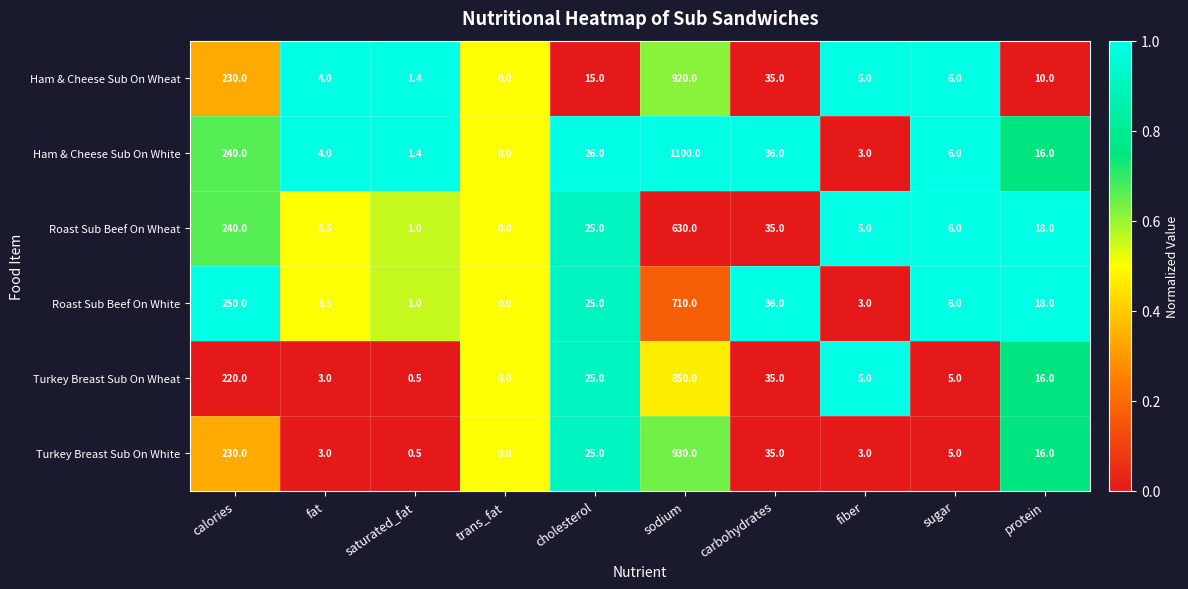

What is the difference between the second highest and second lowest values in the Turkey Breast Sub On White series?

229.5